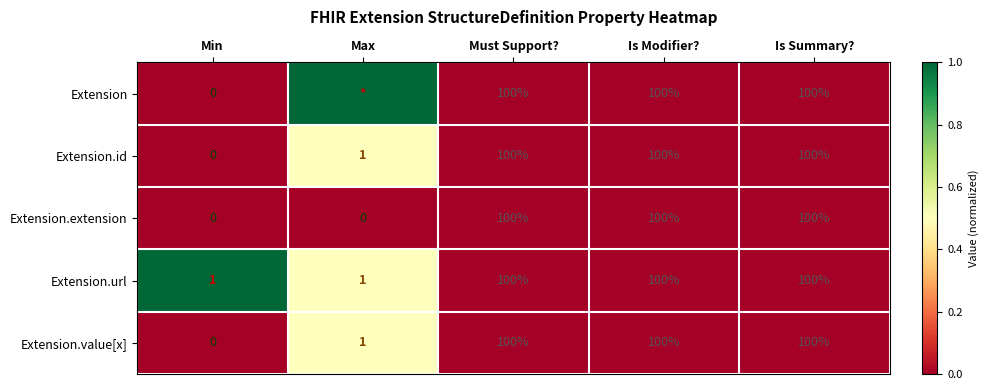

What is the average value of the Extension.extension series?

60